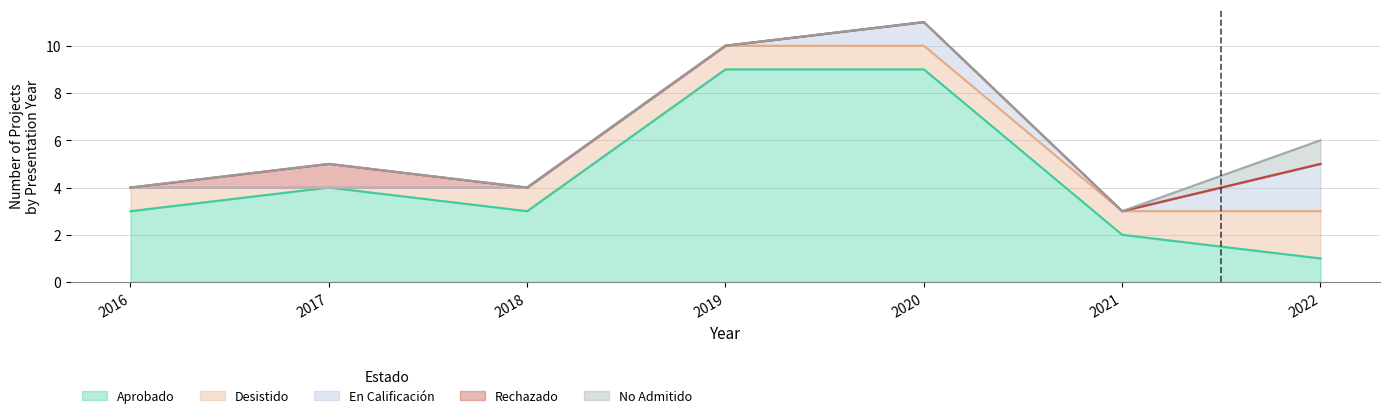

In En Calificación, how many points are higher than both neighbors (excluding endpoints)?

1